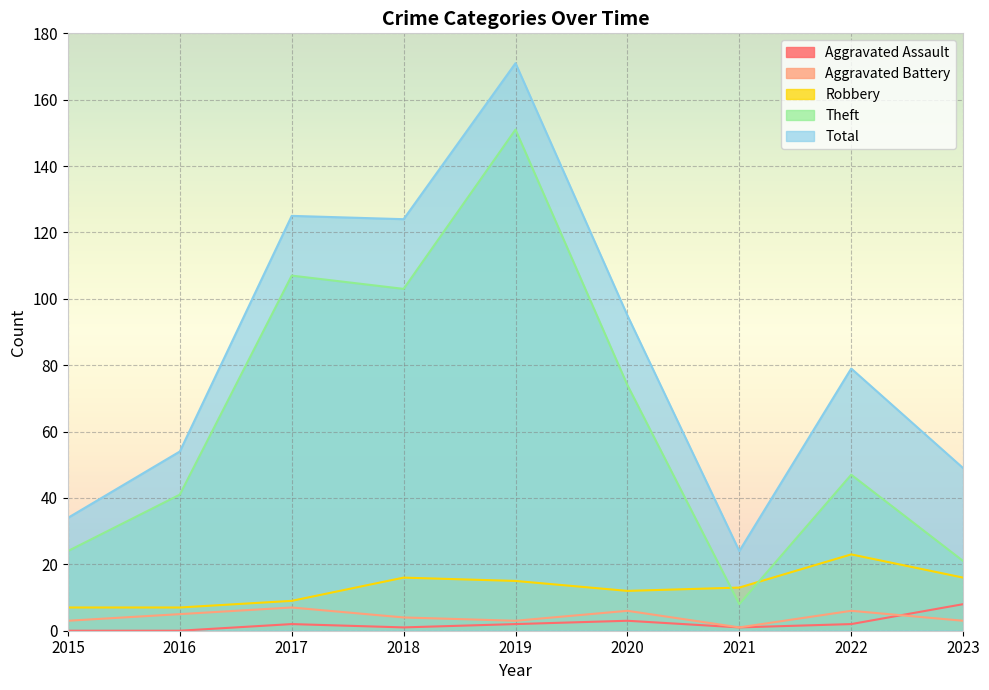

What is the value of the Theft point at the 1st from the left?

24